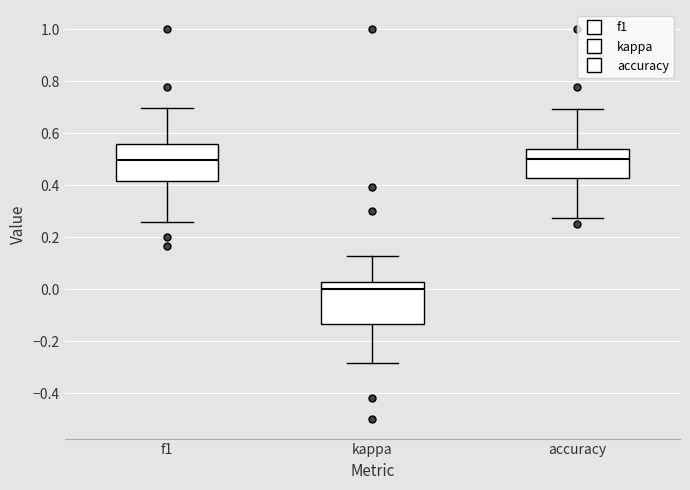

Which box's median line is the lowest?

kappa